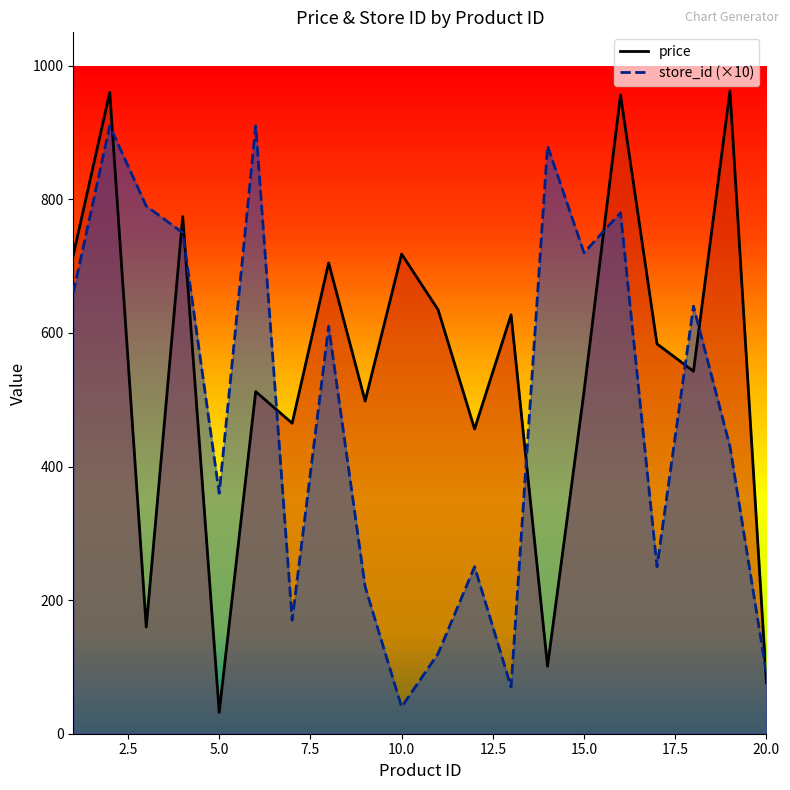

Is the value of store_id_line at 12 greater than the value of price_line at 10?

No